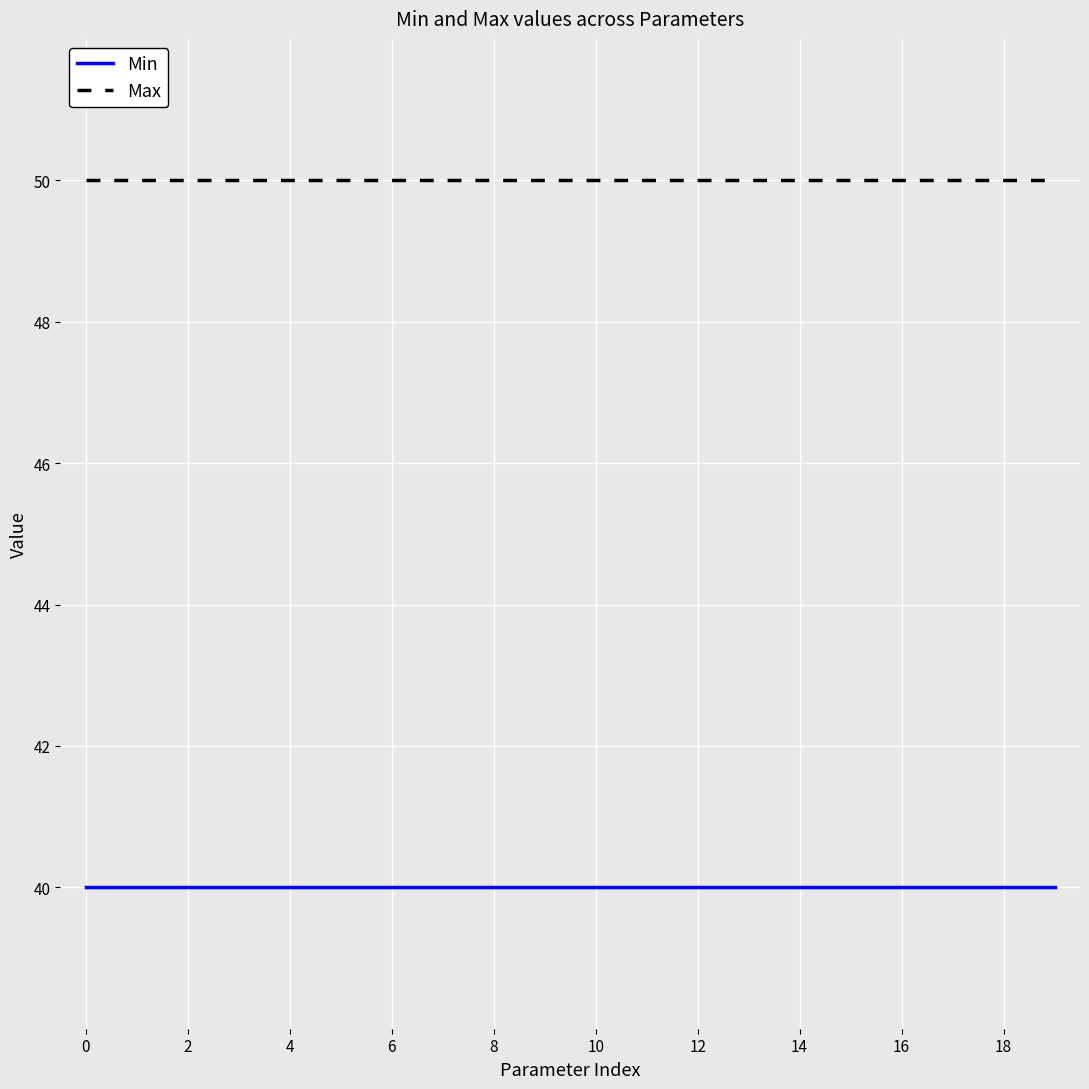

What is the minimum value shown in the chart?

40